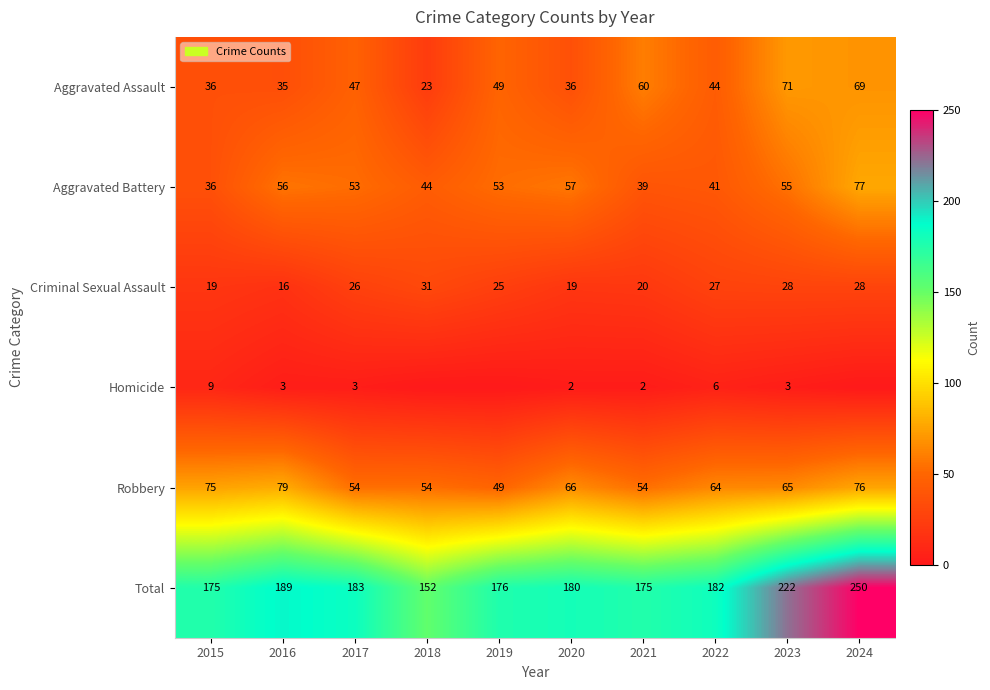

What is the difference between the Homicide values at 2022 and 2020?

4